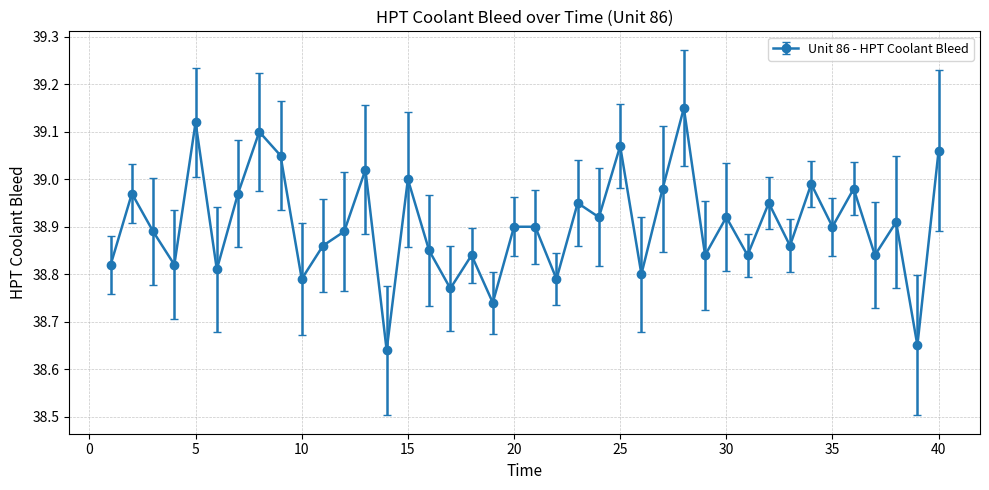

What is the difference between the second highest and minimum values?

0.5